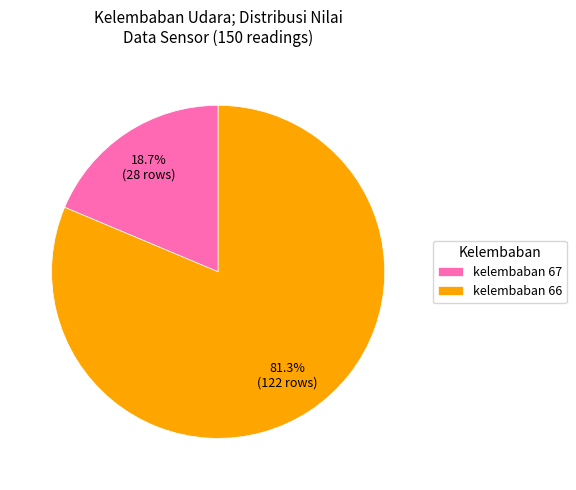

Is there a majority slice in this chart?

Yes